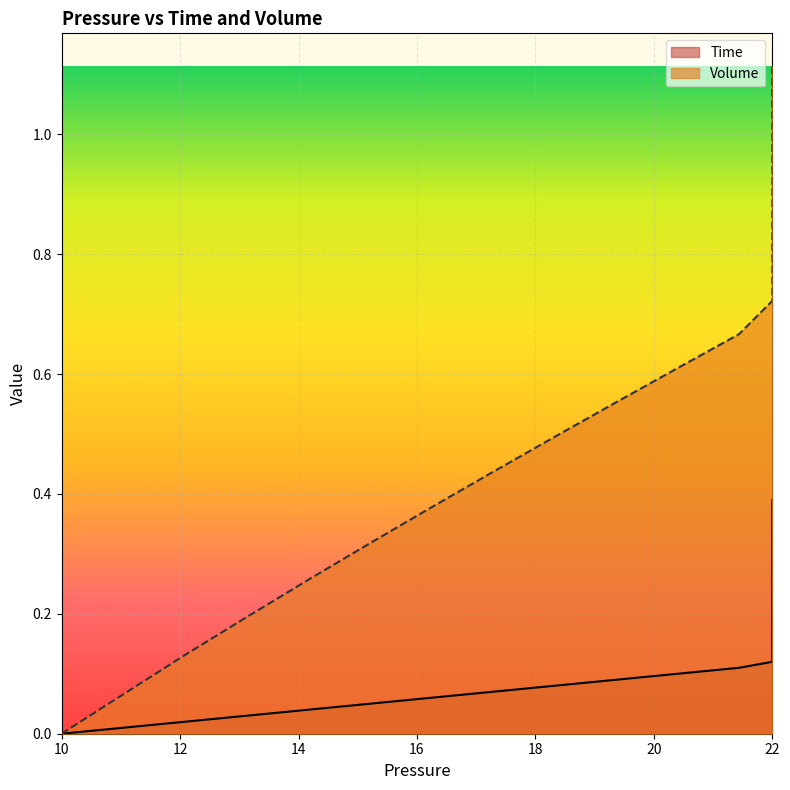

What is the average value of the Time series?

0.2